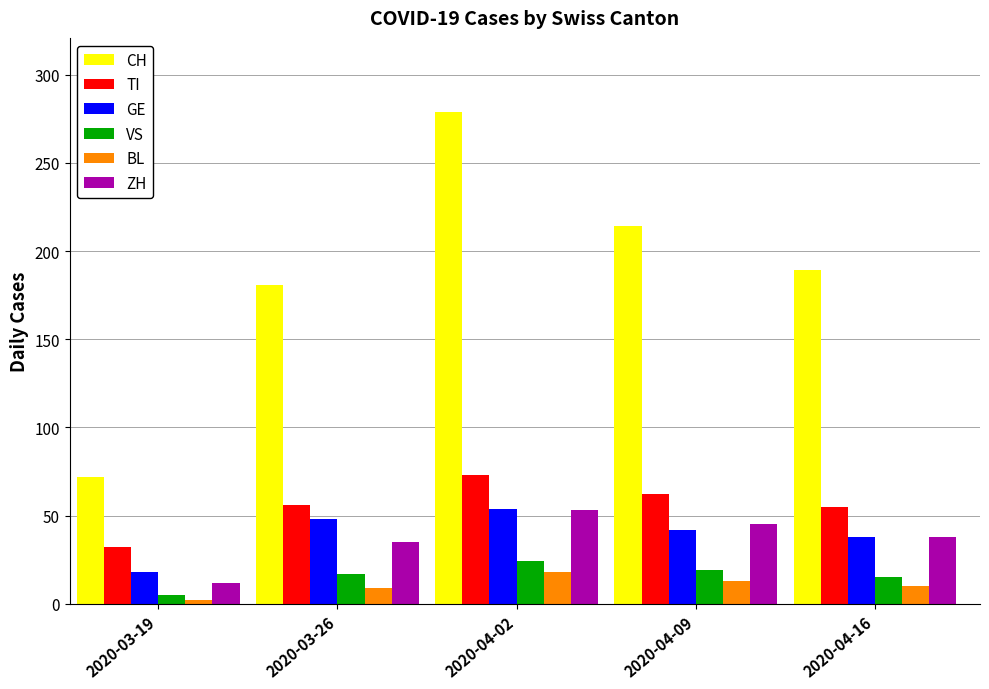

True or false: TI has a value of 32 at 2020-03-19.

True